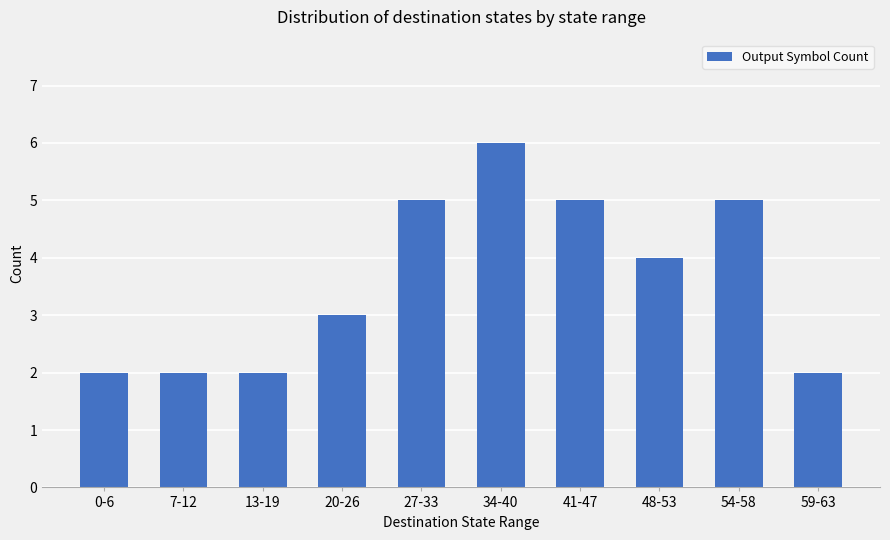

The value at 41-47 is 8. True or false?

False